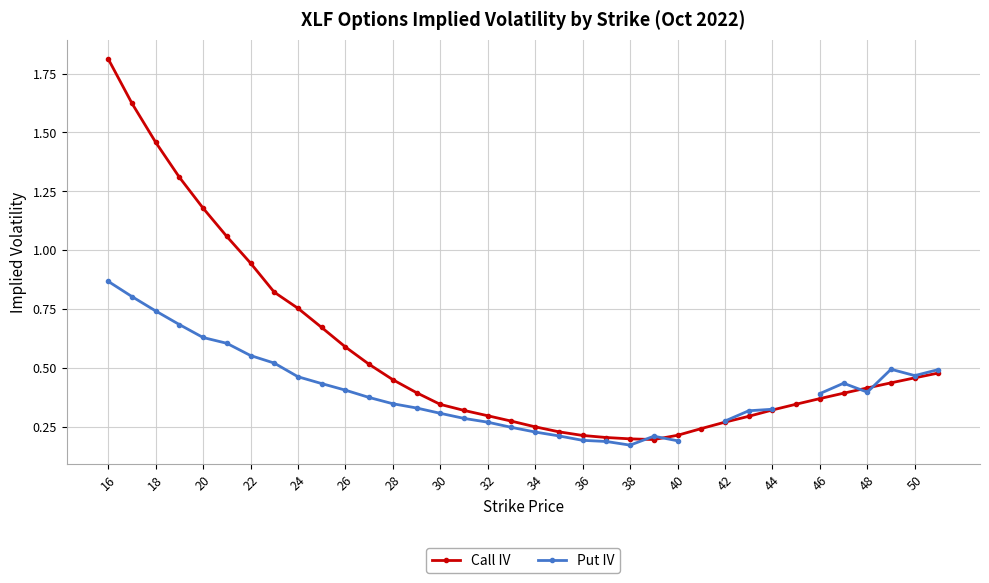

Which series has the largest total across all categories?

Call IV